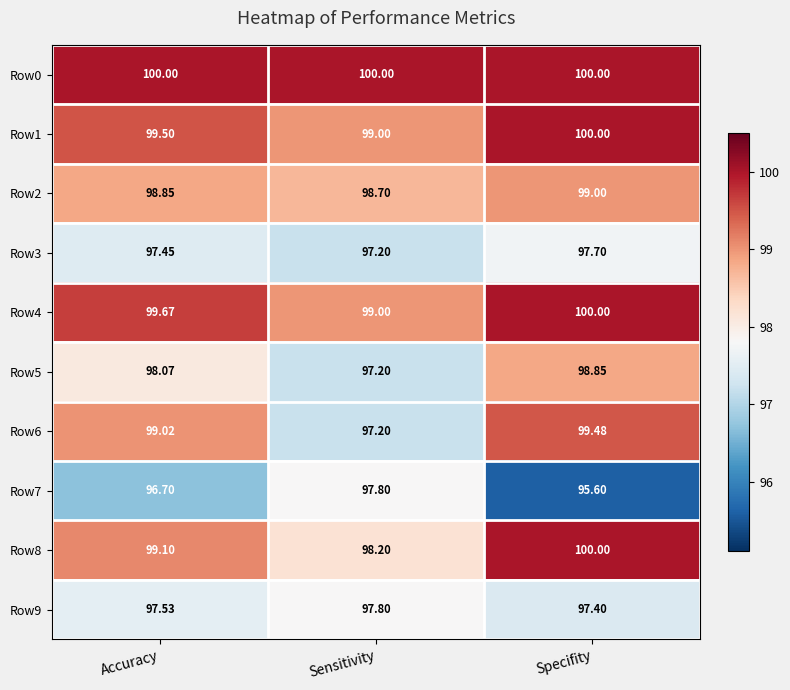

Is the value of Row6 at Accuracy greater than the value of Row3 at Specifity?

Yes